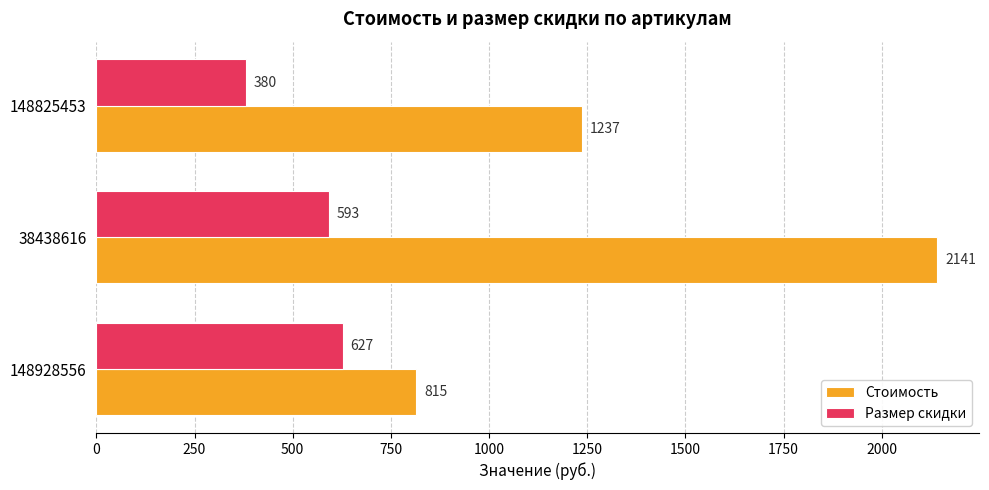

What is the average value of the Размер скидки series?

533